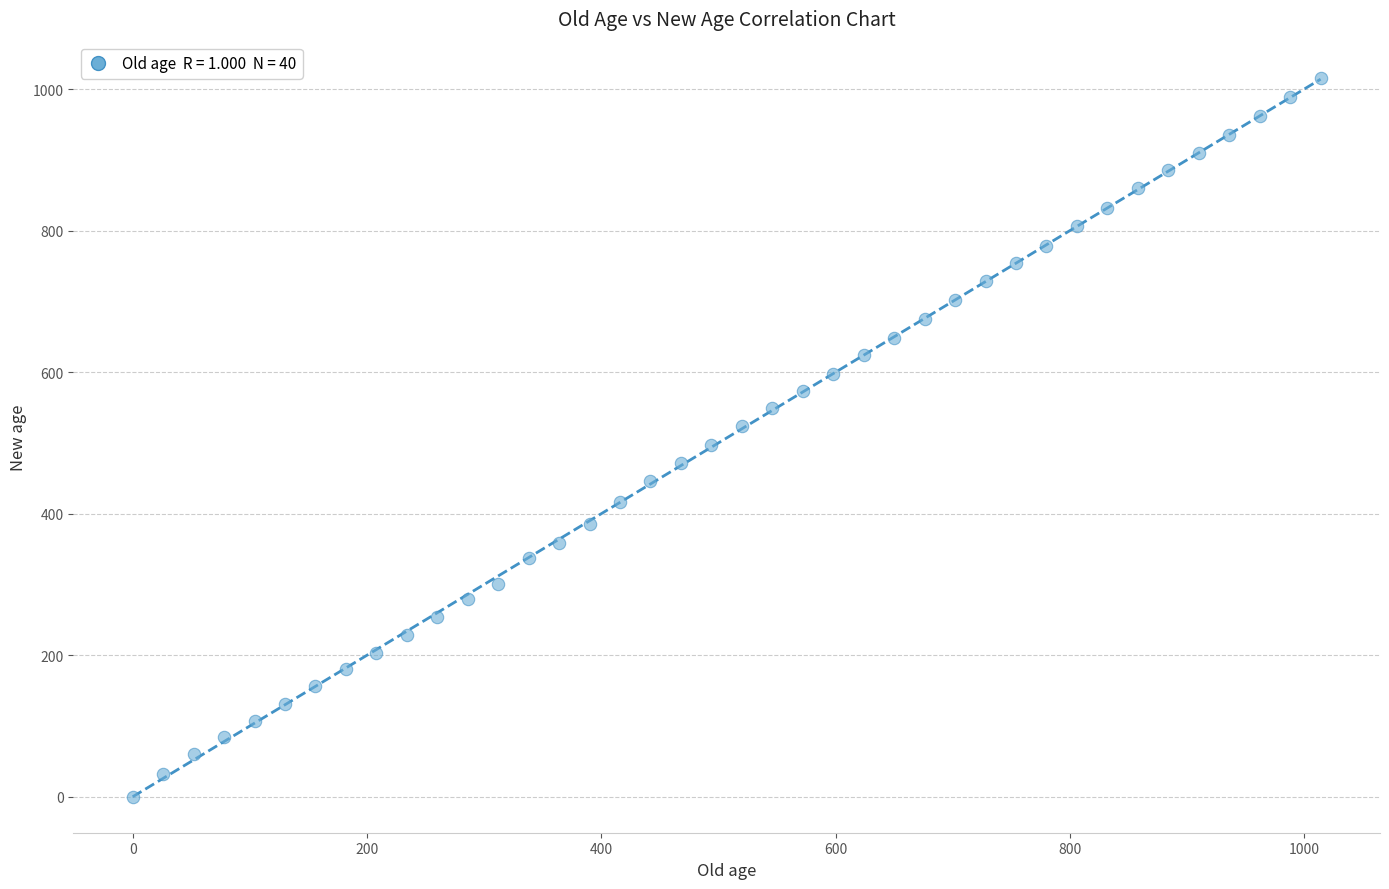

What is the range of Y values (max minus min)?

1016.7